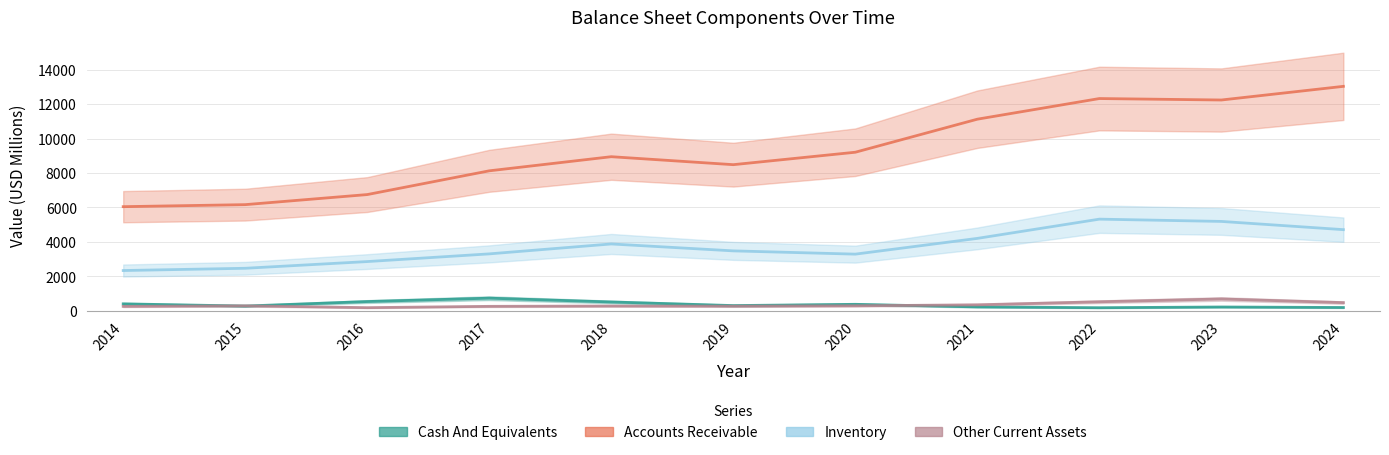

Is it true that Inventory equals 6201.4 at 2024?

False